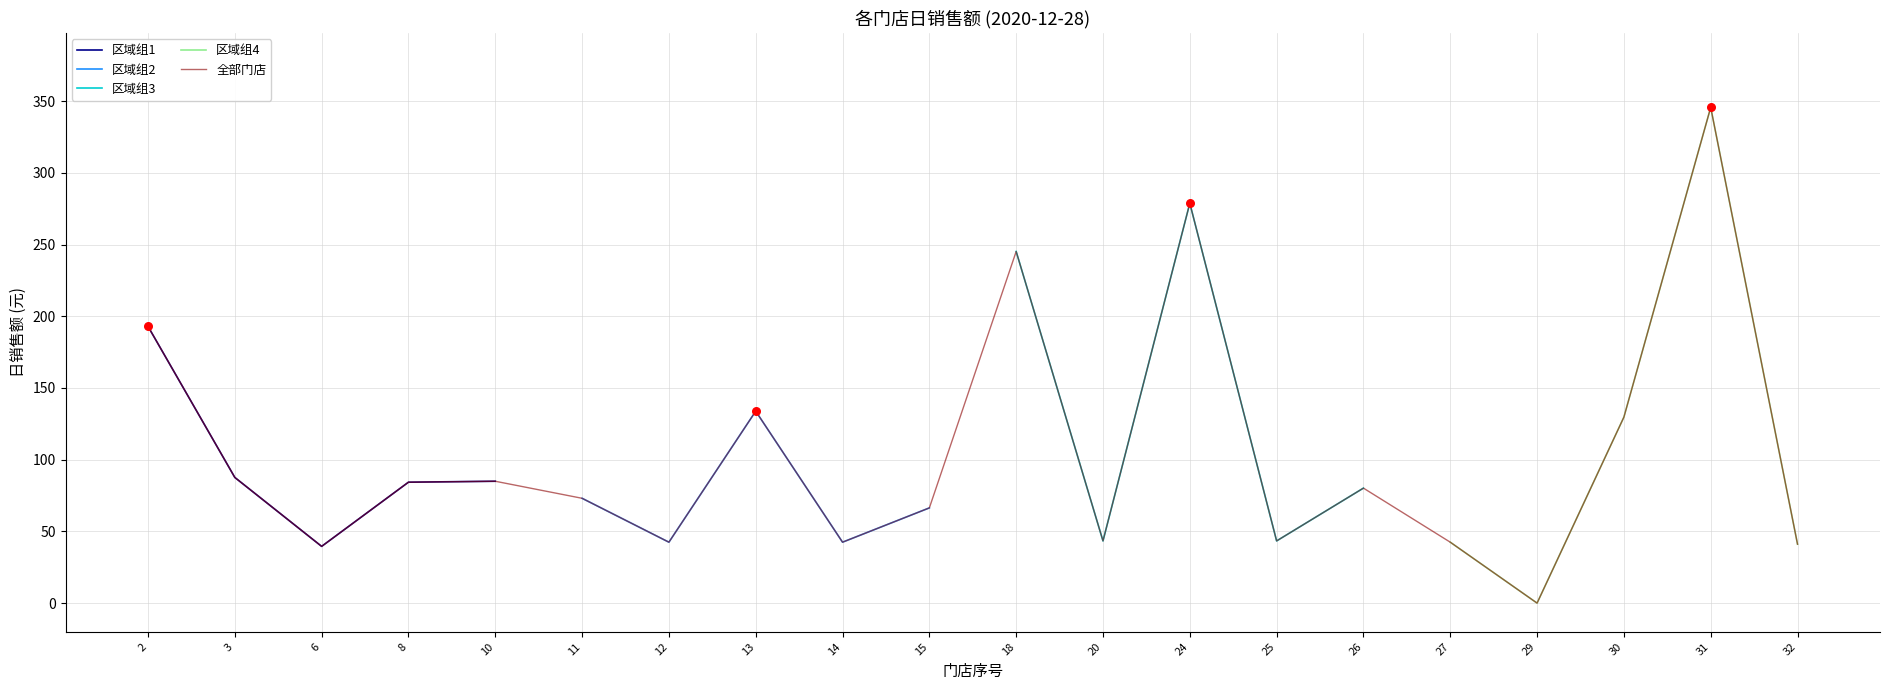

Is it true that 全部门店 equals 278.8 at 24?

True